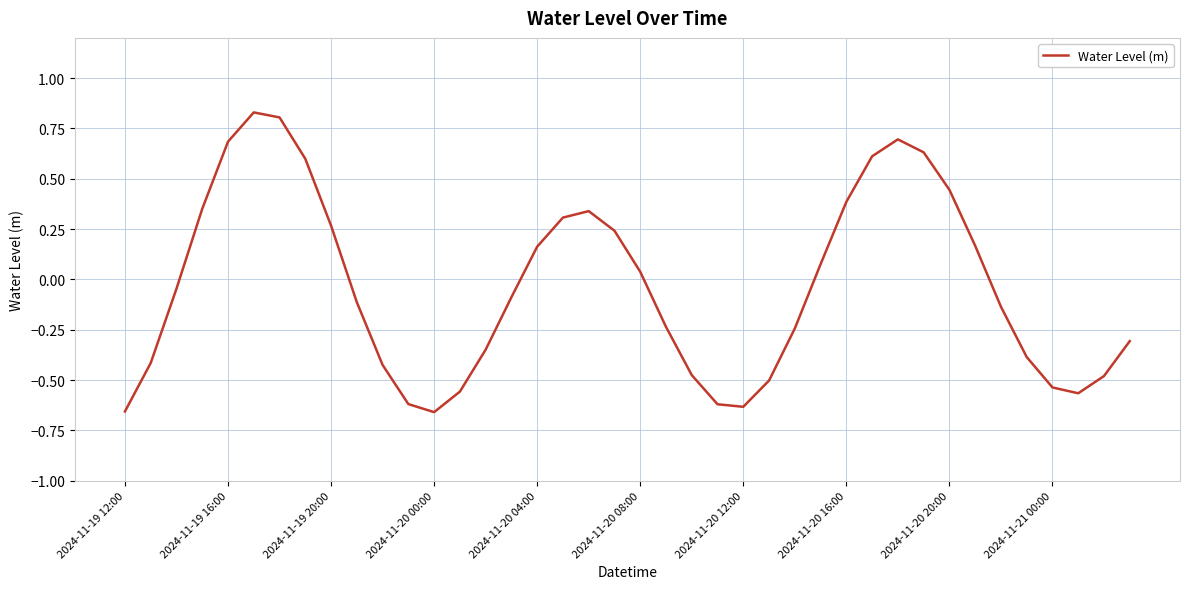

What is the difference between the maximum and minimum values?

1.5